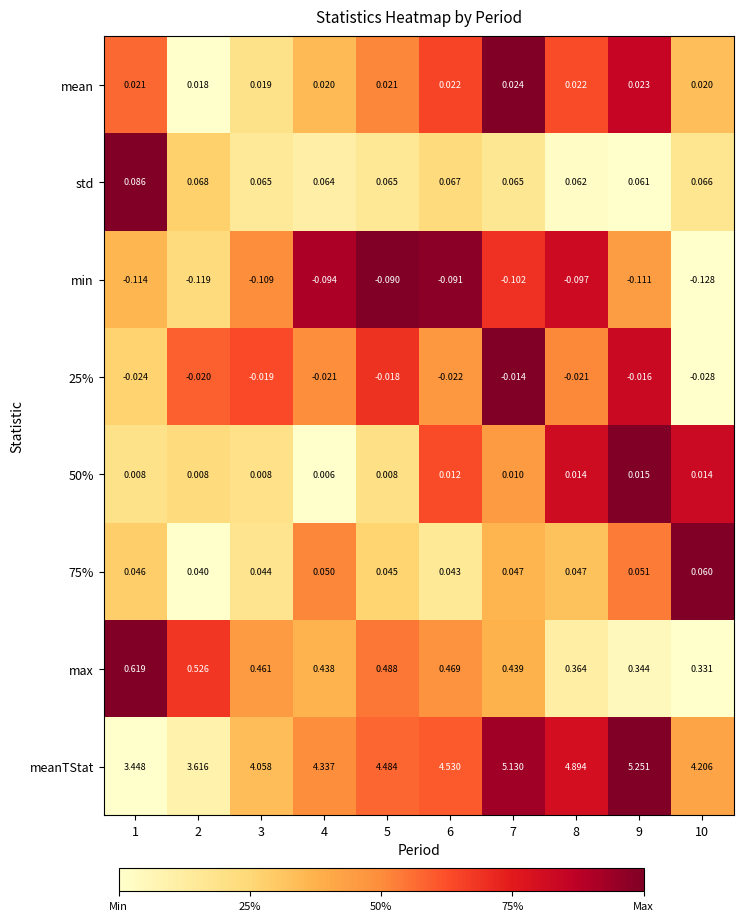

Which series has the widest spread of values?

meanTStat